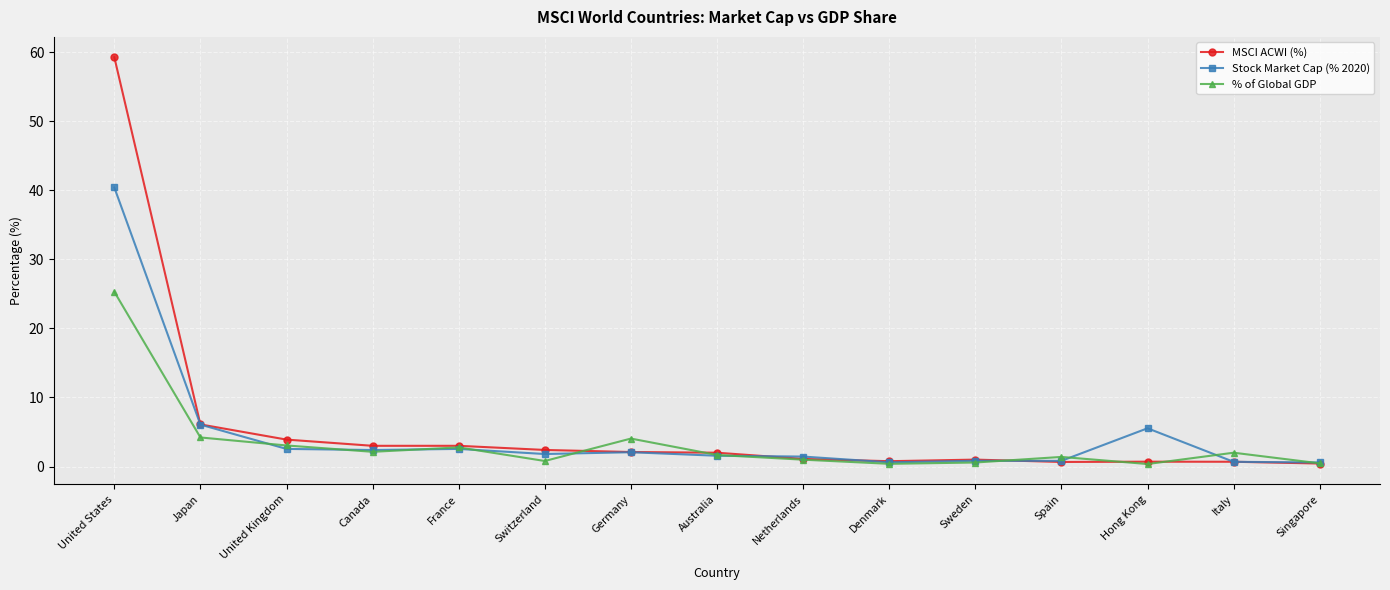

What are all the series names shown in the legend?

MSCI ACWI (%), Stock Market Cap (% 2020), % of Global GDP